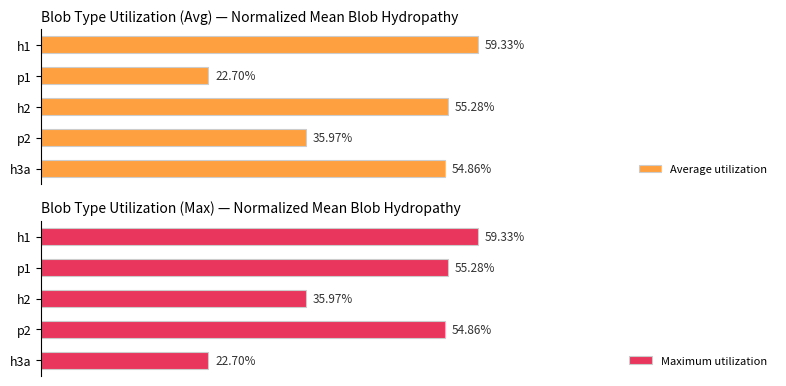

What is the difference between the highest and lowest values at h2?

0.2